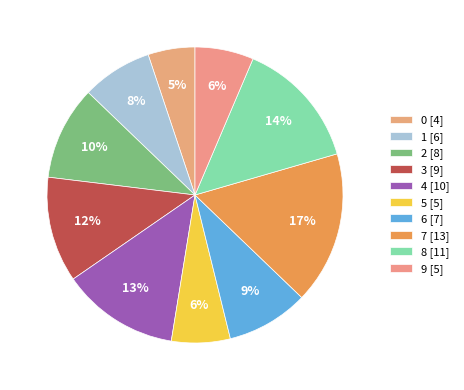

What is the total percentage of 6 and 3?

20.5%